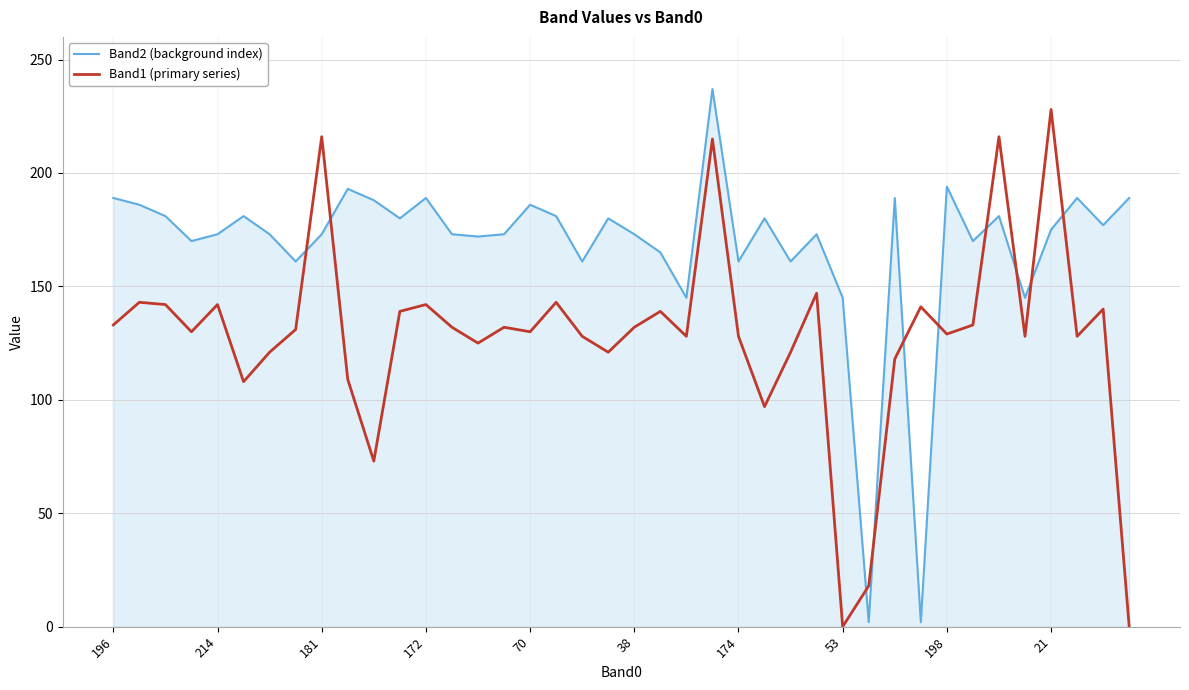

True or false: Band1 (primary series) and Band2 (background index) cross at least once.

True